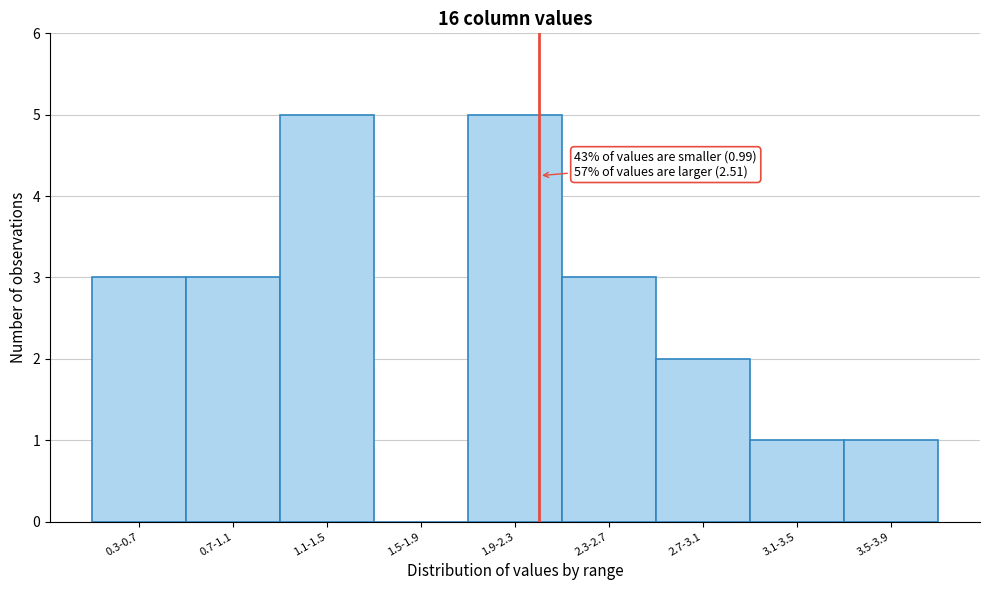

Reading left to right, extract all data points from this chart.

0.3-0.7=3	0.7-1.1=3	1.1-1.5=5	1.5-1.9=0	1.9-2.3=5	2.3-2.7=3	2.7-3.1=2	3.1-3.5=1	3.5-3.9=1